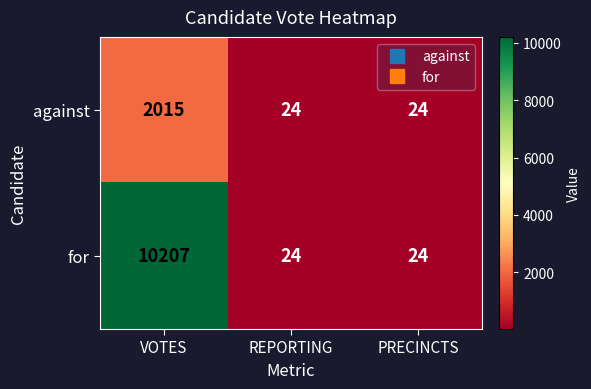

What is the smallest value displayed?

24